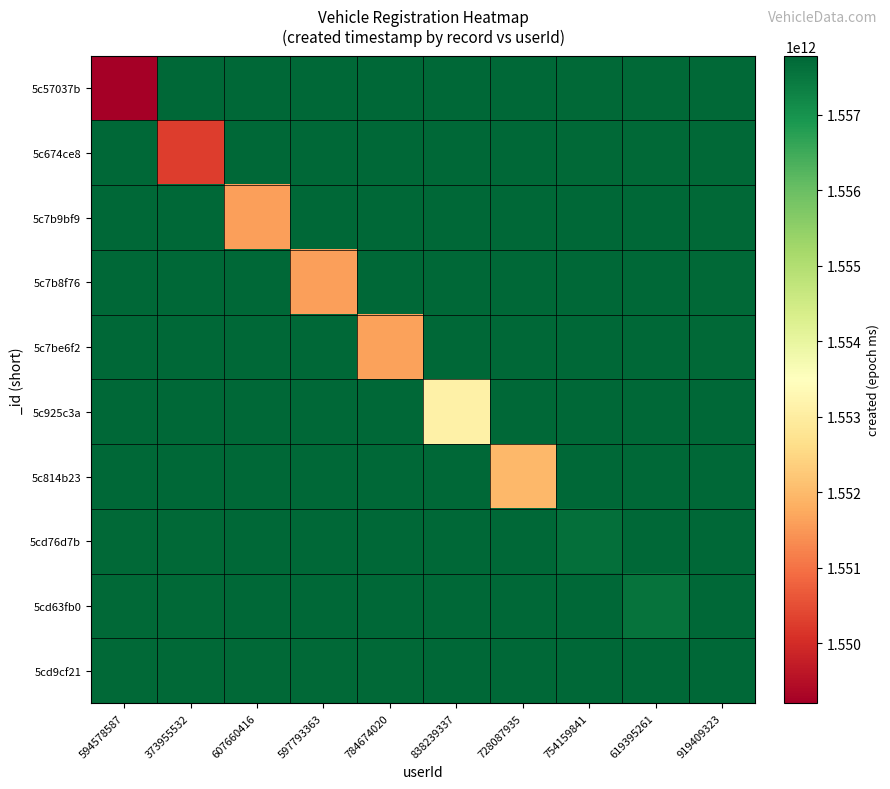

Reading left to right, list all the values displayed in this chart.

5c57037b: 594578587=1549206395773.0	373955532=1557772307879.3	607660416=1557764960065.7	597793363=1557764977736.8	784674020=1557764854201.4	838239337=1557756743640.8	728087935=1557762905753.7	754159841=1557731896601.6	619395261=1557732319490.3	919409323=1557731042450.1
5c674ce8: 594578587=1557772307879.3	373955532=1550273768108.0	607660416=1557770856745.9	597793363=1557770874429.2	784674020=1557770750808.7	838239337=1557762634660.1	728087935=1557768801018.5	754159841=1557737770501.8	619395261=1557738193681.9	919409323=1557736915761.7
5c7b9bf9: 594578587=1557764960065.7	373955532=1557770856745.9	607660416=1551604729969.0	597793363=1557778191923.5	784674020=1557778103593.8	838239337=1557769980477.2	728087935=1557776152129.7	754159841=1557745094972.3	619395261=1557745518515.6	919409323=1557744239498.4
5c7b8f76: 594578587=1557764977736.8	373955532=1557770874429.2	607660416=1557778191923.5	597793363=1551601526326.0	784674020=1557778085895.6	838239337=1557769962795.7	728087935=1557776134435.5	754159841=1557745077342.2	619395261=1557745500884.6	919409323=1557744221870.0
5c7be6f2: 594578587=1557764854201.4	373955532=1557770750808.7	607660416=1557778103593.8	597793363=1557778085895.6	784674020=1551623922618.0	838239337=1557770086404.9	728087935=1557776258133.7	754159841=1557745200592.1	619395261=1557745624140.7	919409323=1557744345107.6
5c925c3a: 594578587=1557756743640.8	373955532=1557762634660.1	607660416=1557769980477.2	597793363=1557769962795.7	784674020=1557770086404.9	838239337=1553095738749.0	728087935=1557772036487.8	754159841=1557753300203.4	619395261=1557753724153.8	919409323=1557752443907.5
5c814b23: 594578587=1557762905753.7	373955532=1557768801018.5	607660416=1557776152129.7	597793363=1557776134435.5	784674020=1557776258133.7	838239337=1557772036487.8	728087935=1551977251033.0	754159841=1557747145008.1	619395261=1557747568653.2	919409323=1557746289328.8
5cd76d7b: 594578587=1557731896601.6	373955532=1557737770501.8	607660416=1557745094972.3	597793363=1557745077342.2	784674020=1557745200592.1	838239337=1557753300203.4	728087935=1557747145008.1	754159841=1557622139174.0	619395261=1557777784457.2	919409323=1557777350830.4
5cd63fb0: 594578587=1557732319490.3	373955532=1557738193681.9	607660416=1557745518515.6	597793363=1557745500884.6	784674020=1557745624140.7	838239337=1557753724153.8	728087935=1557747568653.2	754159841=1557777784457.2	619395261=1557544880593.0	919409323=1557776925708.2
5cd9cf21: 594578587=1557731042450.1	373955532=1557736915761.7	607660416=1557744239498.4	597793363=1557744221870.0	784674020=1557744345107.6	838239337=1557752443907.5	728087935=1557746289328.8	754159841=1557777350830.4	619395261=1557776925708.2	919409323=1557778209622.0